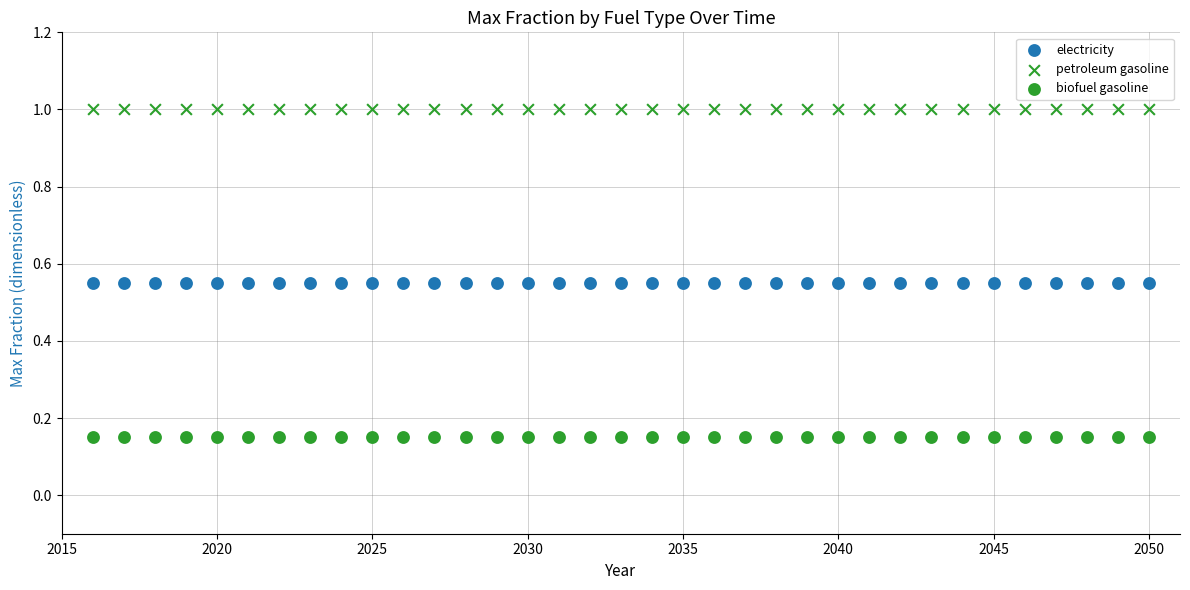

Count the number of points in this scatter plot.

105